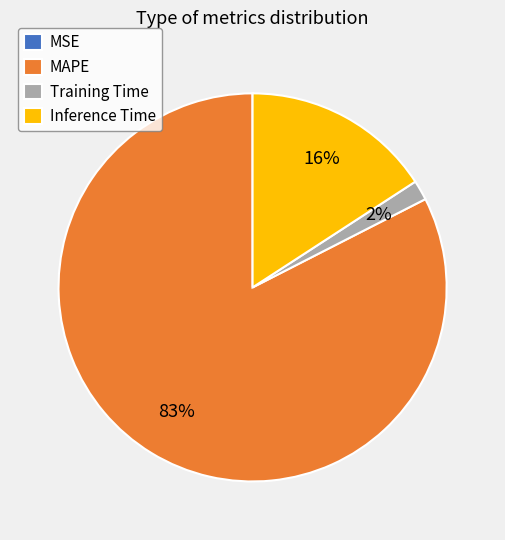

True or false: Inference Time accounts for 27% of the total.

False